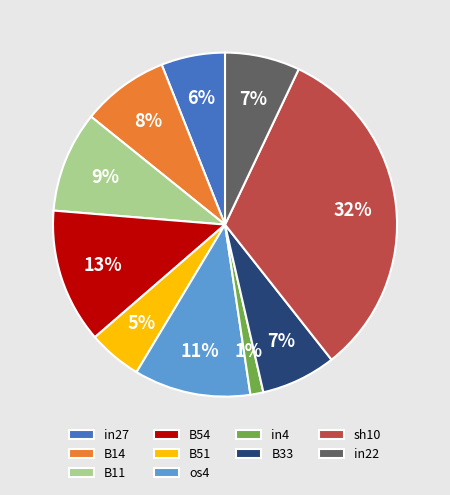

How many slices are in this pie chart?

10